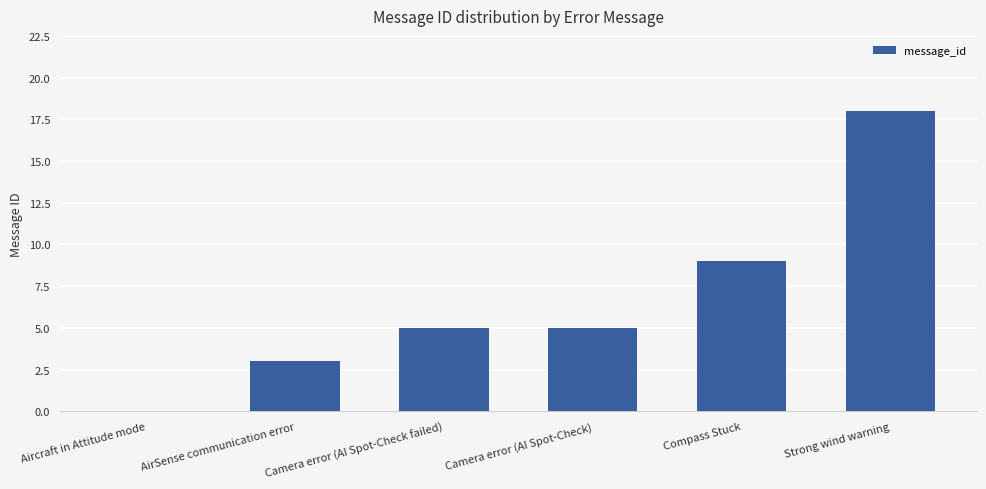

What is the sum of the values at Camera error (AI Spot-Check failed) and Camera error (AI Spot-Check)?

10